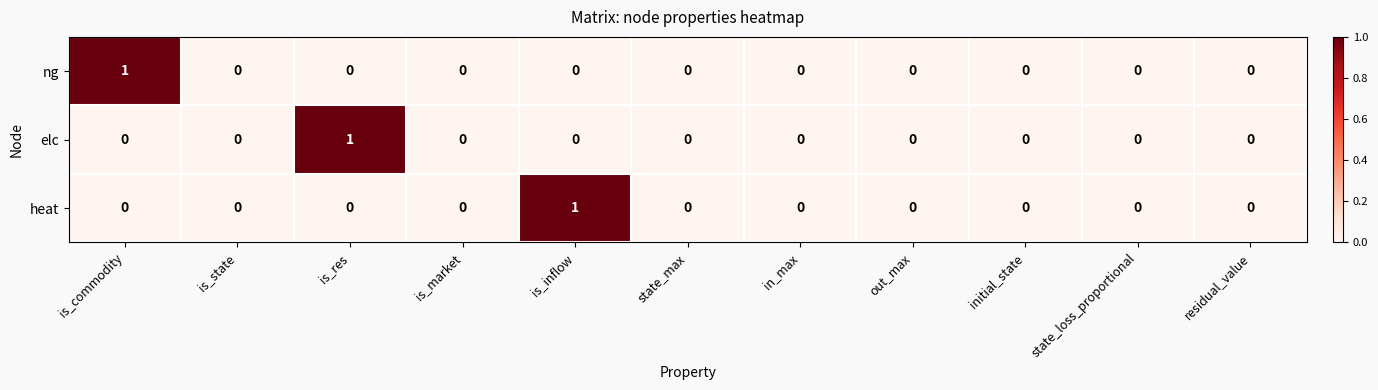

Count the ng values in the range 0 to 1.

11